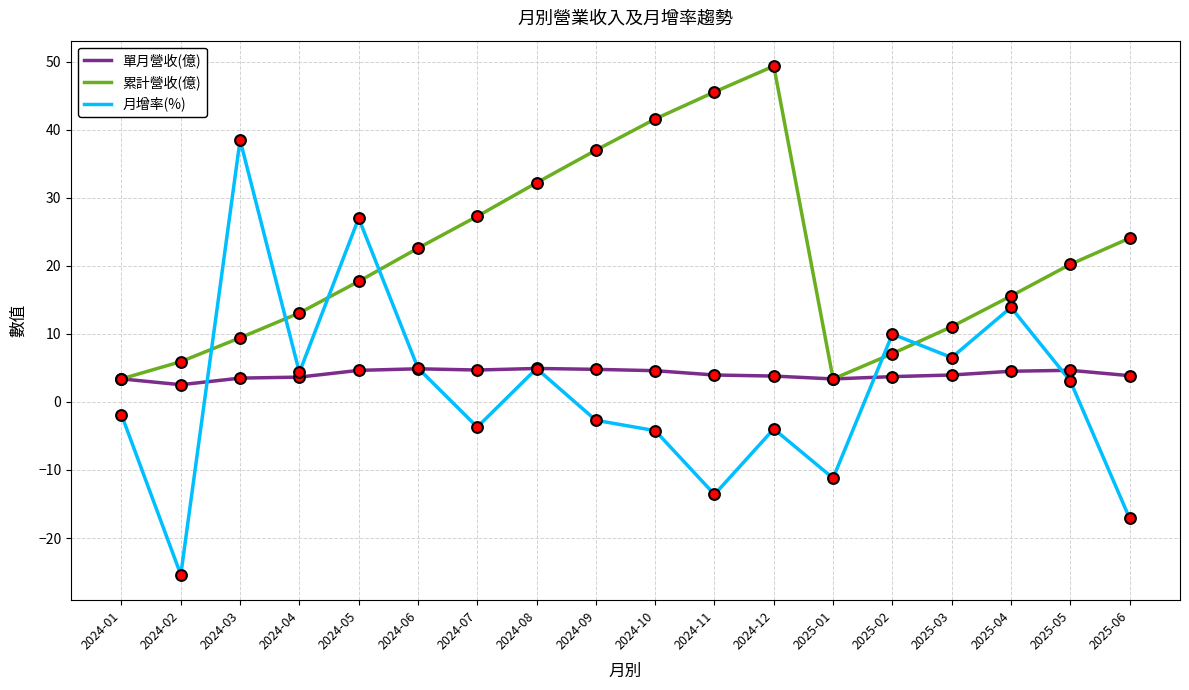

What are all the series names shown in the legend?

單月營收(億), 累計營收(億), 月增率(%)